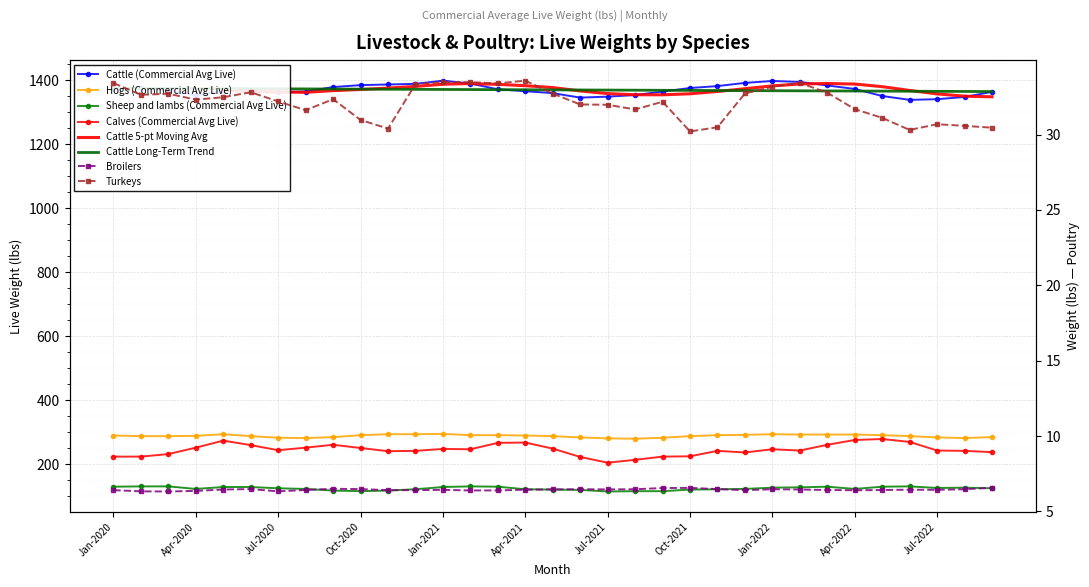

True or false: Hogs (Commercial Avg Live) has more than 2 interior local peaks.

True